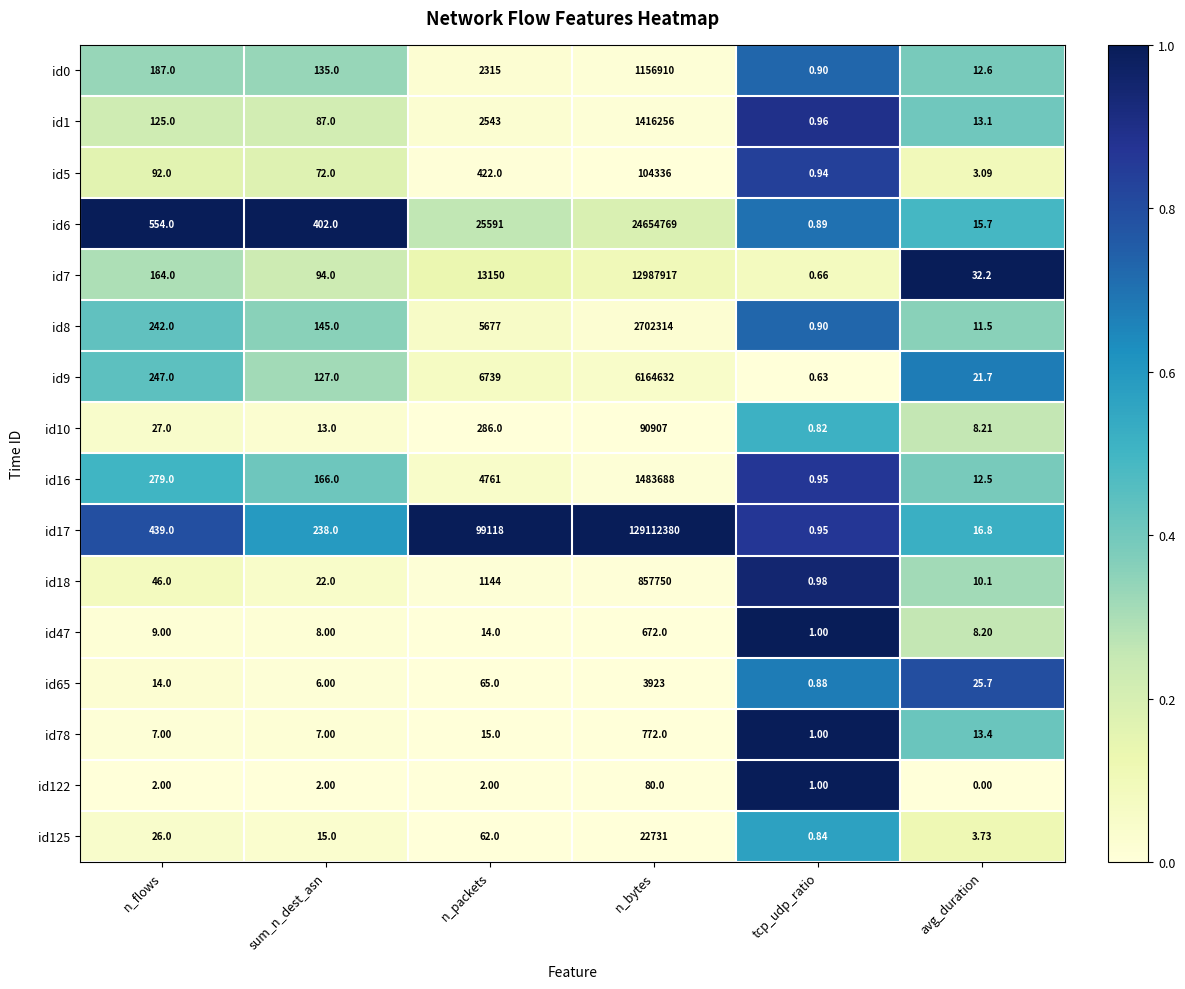

List the labels in order of id0 value, smallest first.

tcp_udp_ratio, avg_duration, sum_n_dest_asn, n_flows, n_packets, n_bytes